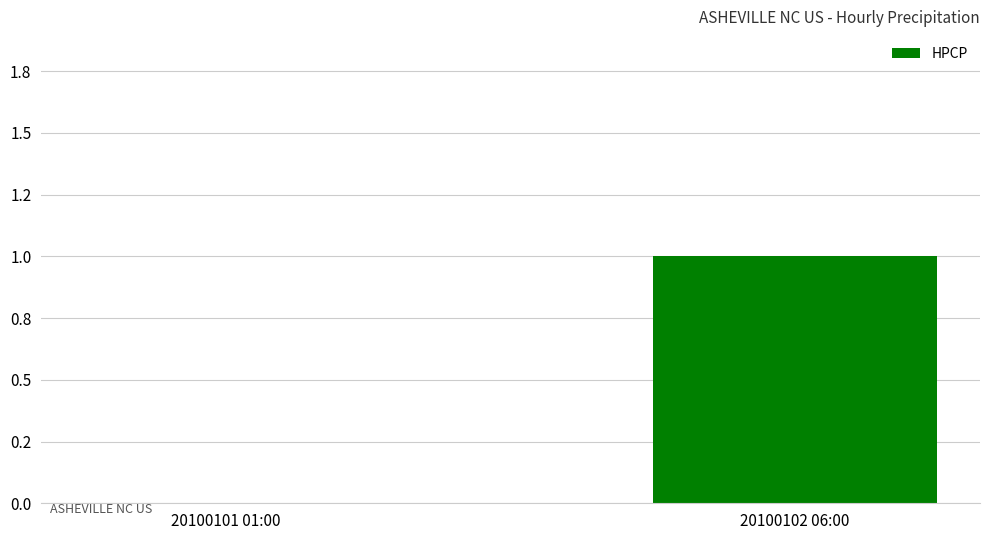

How many series are shown in this chart?

1